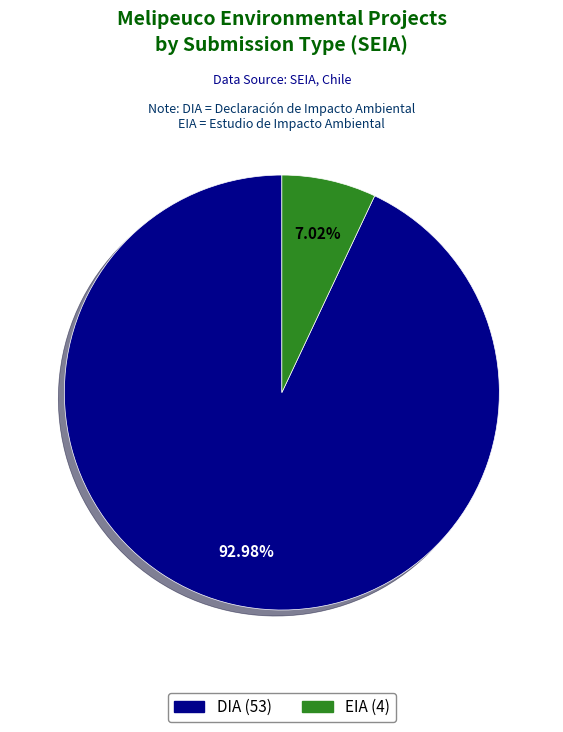

Rank the categories by value from lowest to highest.

EIA, DIA